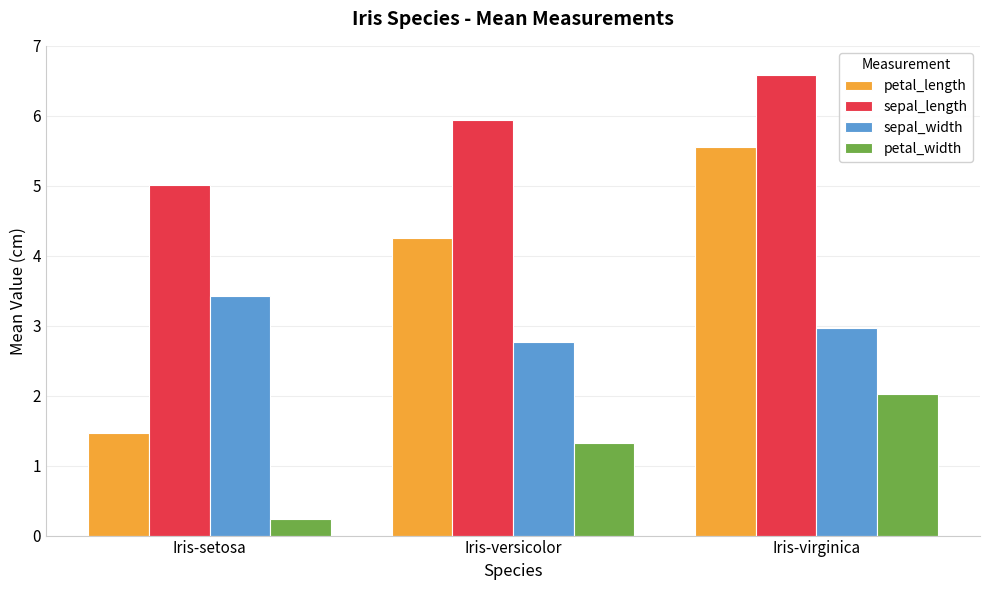

Which label corresponds to the smallest value in the chart?

Iris-setosa